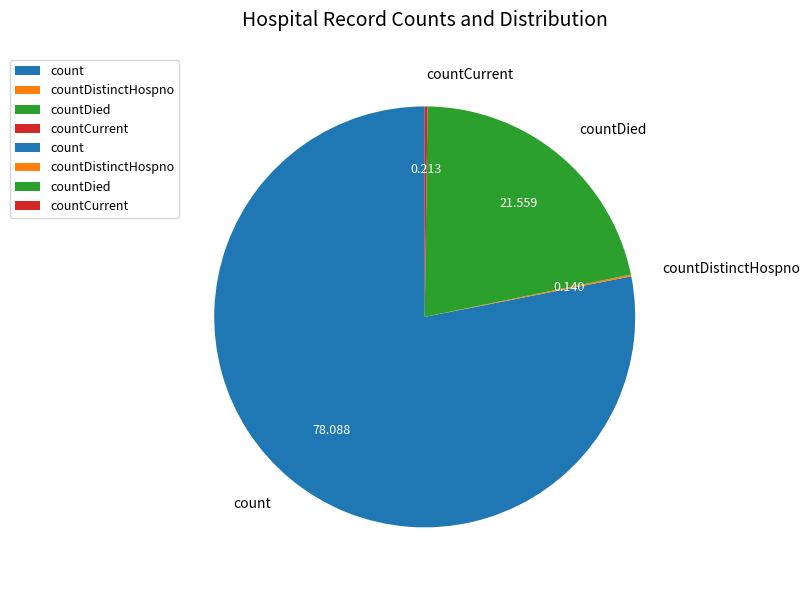

Which category has the biggest portion of the pie?

count